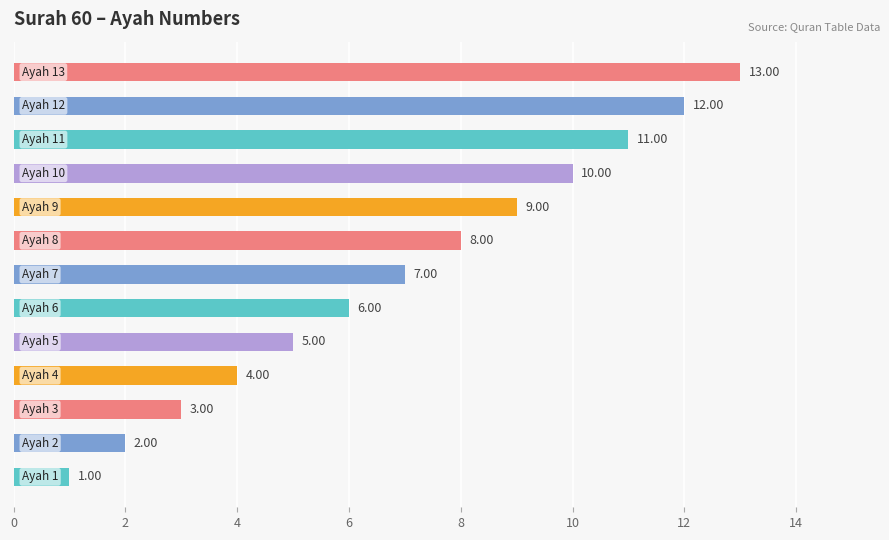

What is the difference between the maximum and minimum values?

12